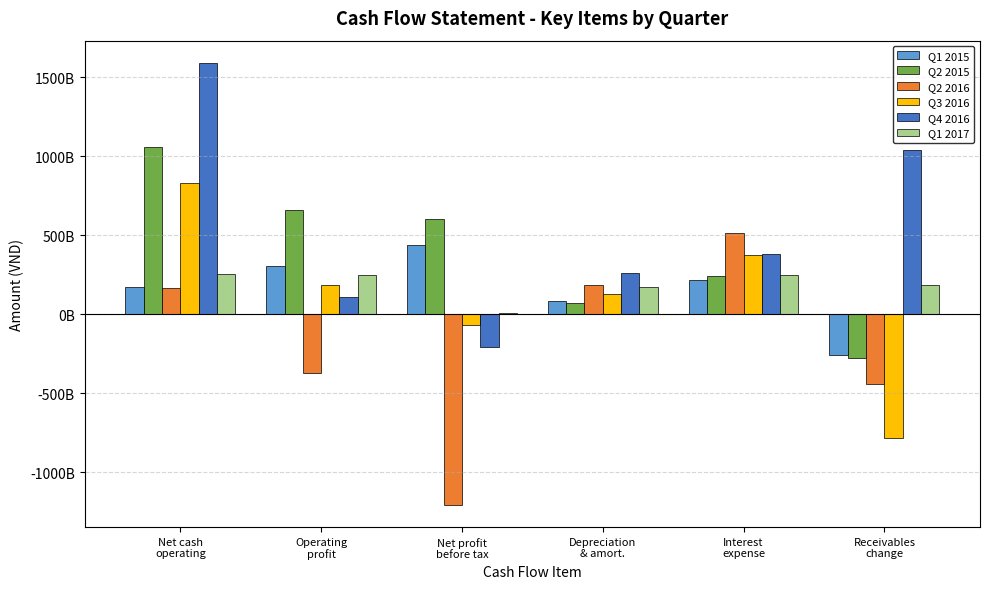

What are all the series names shown in the legend?

Q1 2015, Q2 2015, Q2 2016, Q3 2016, Q4 2016, Q1 2017